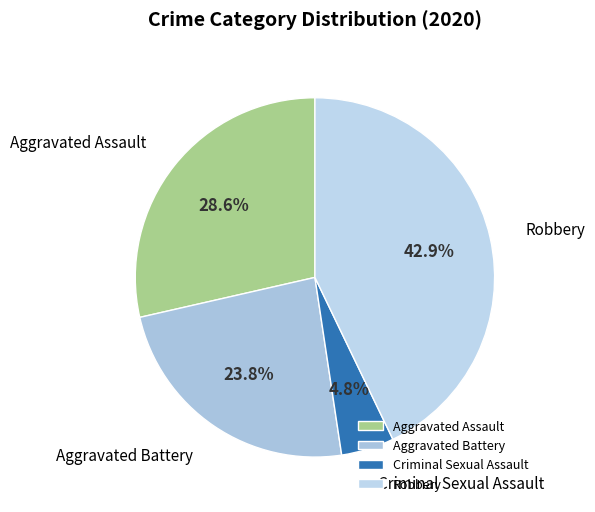

Is Aggravated Battery the majority of the pie?

No